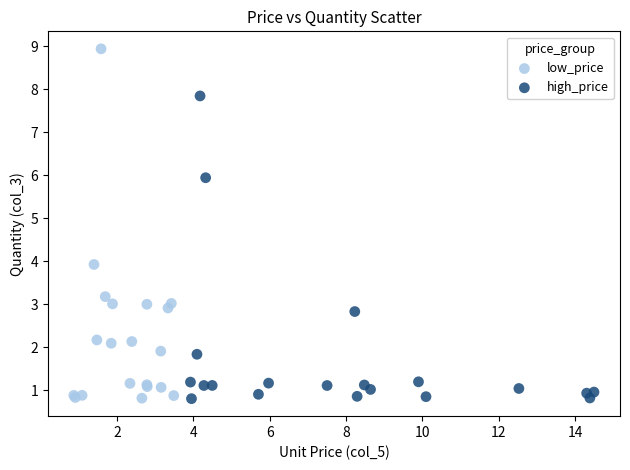

Which series has the widest spread of Y values?

low_price